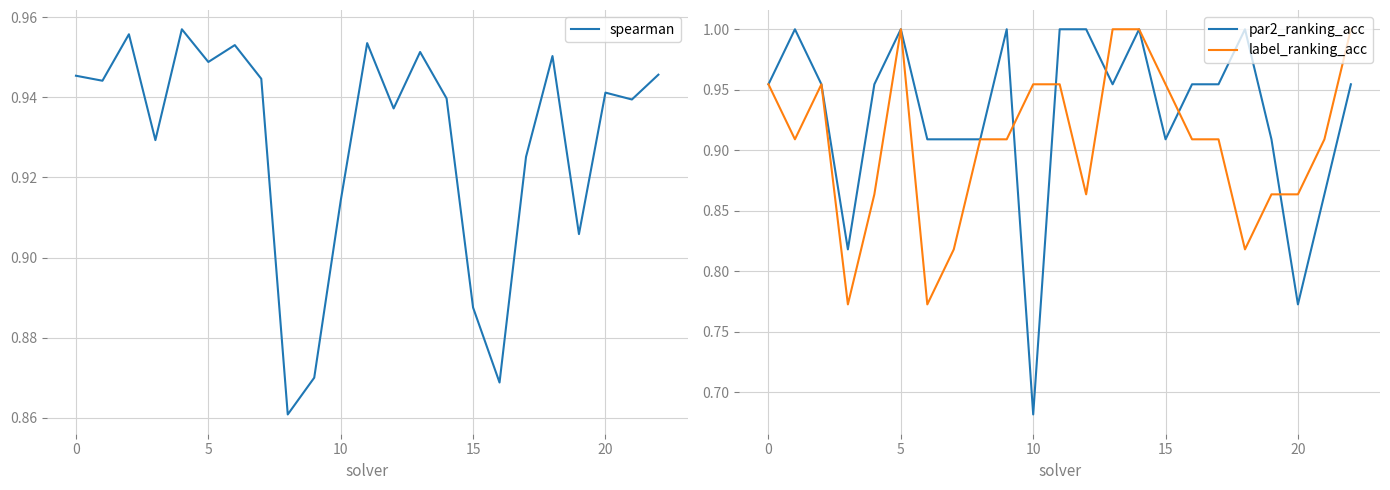

How many intersections are there between par2_ranking_acc and spearman?

8